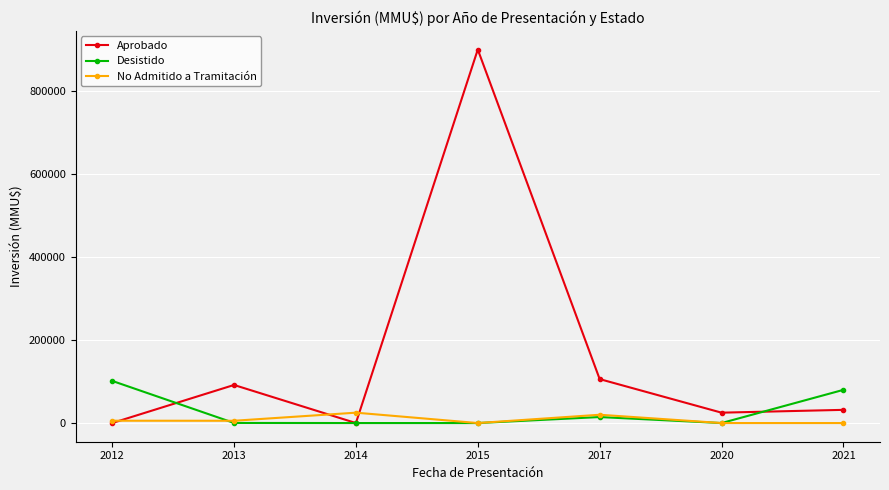

True or false: No Admitido a Tramitación has more than 2 interior local peaks.

False